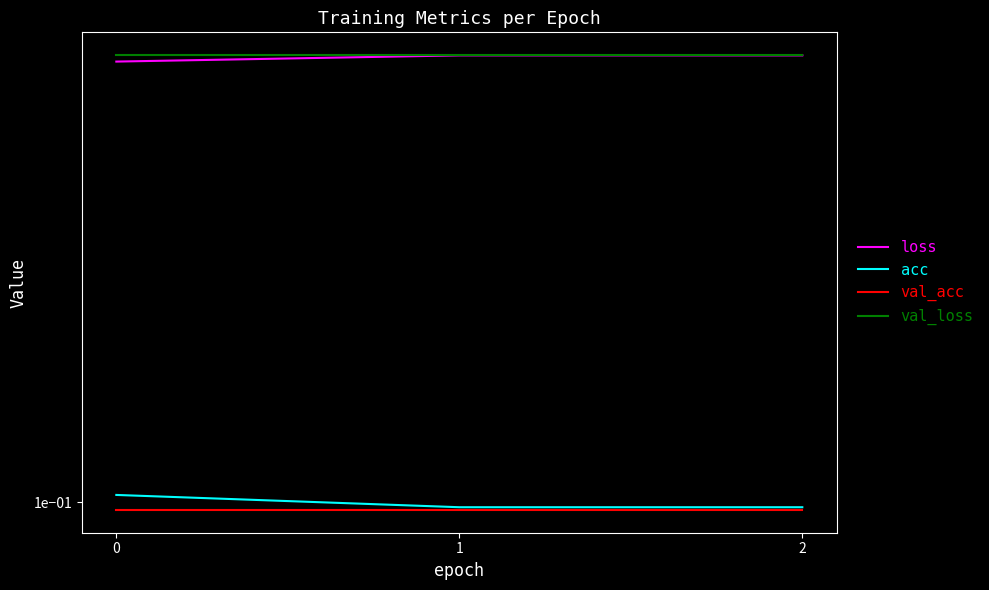

Reading right to left, what are all the values shown in this chart?

loss: 0.2	0.2	0.2
acc: 0.1	0.1	0.1
val_acc: 0.1	0.1	0.1
val_loss: 0.2	0.2	0.2